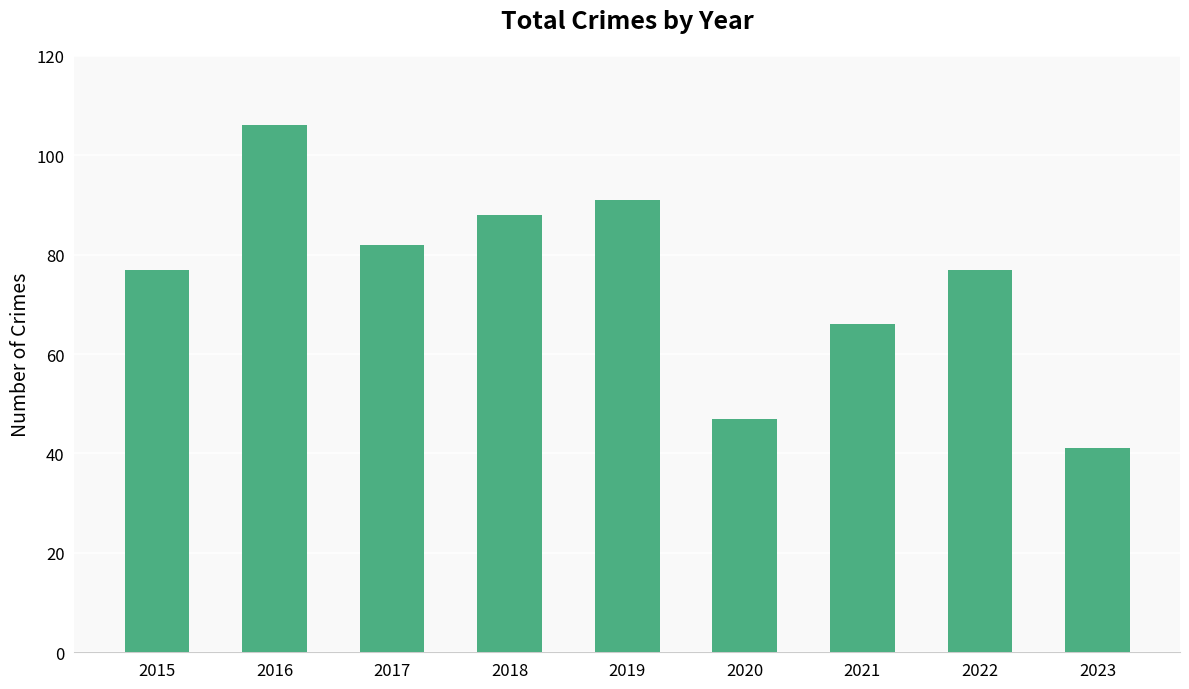

What is the difference between the values at 2023 and 2021?

25